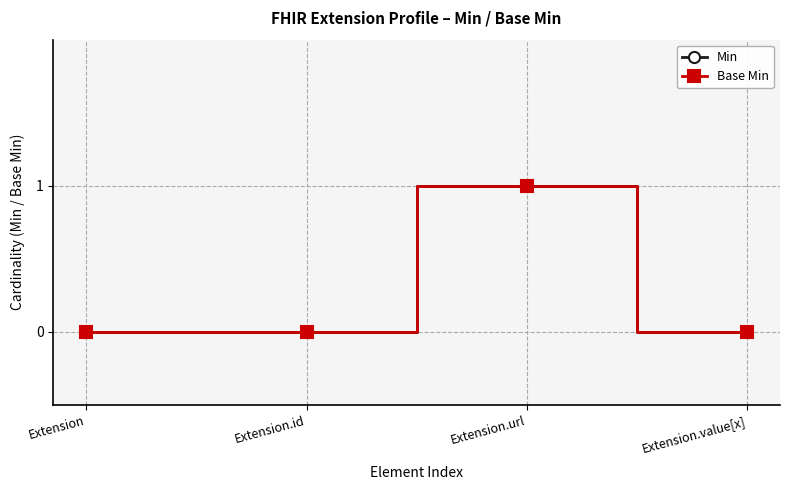

Reading left to right, extract all data points from this chart.

Min: Extension=0	Extension.id=0	Extension.url=1	Extension.value[x]=0
Base Min: Extension=0	Extension.id=0	Extension.url=1	Extension.value[x]=0